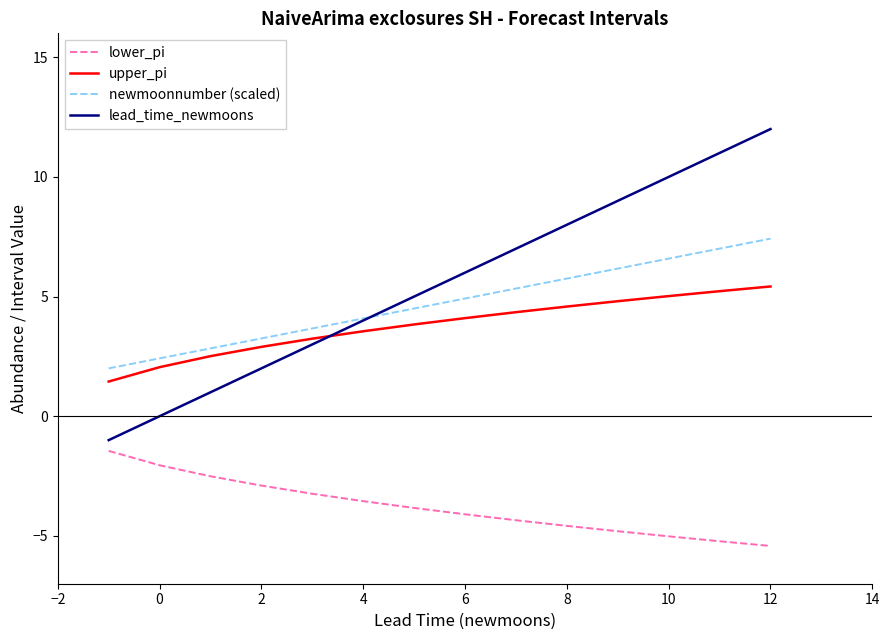

List the series in order of their peak value, highest first.

lead_time_newmoons, newmoonnumber (scaled), upper_pi, lower_pi